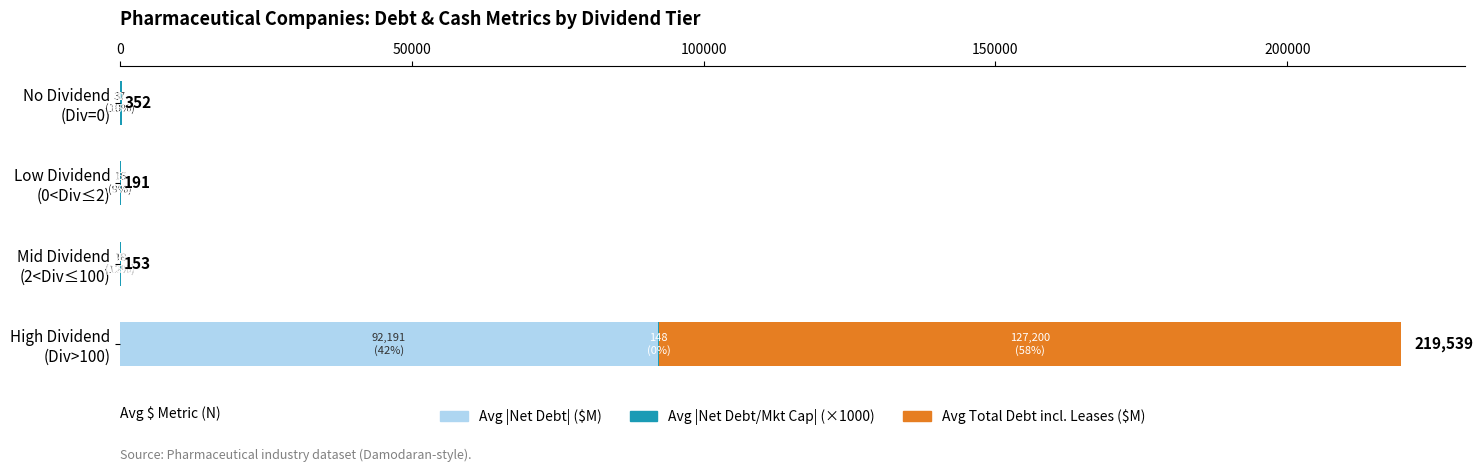

What is the sum of all Avg |Net Debt| ($M) values?

92262.7